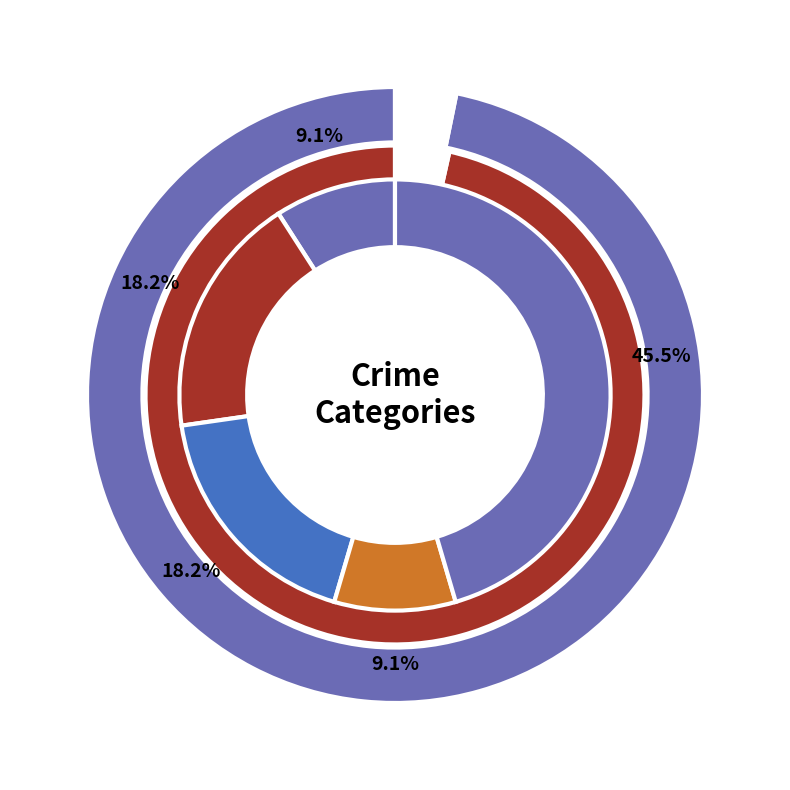

True or false: Theft accounts for 35% of the total.

False